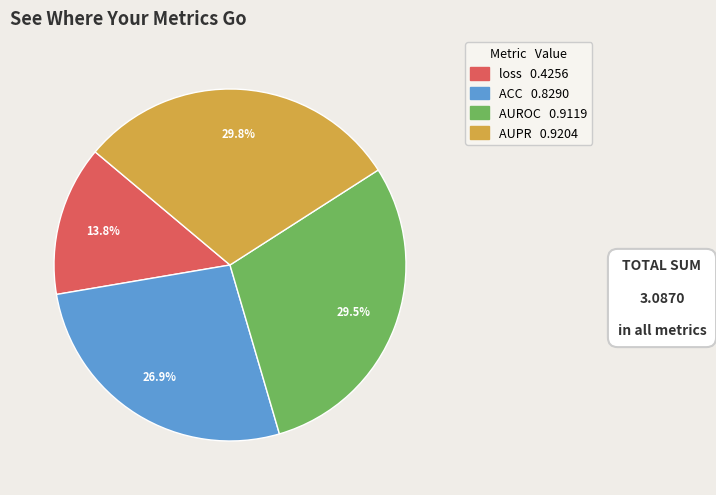

Which has a higher value, ACC or AUPR?

AUPR